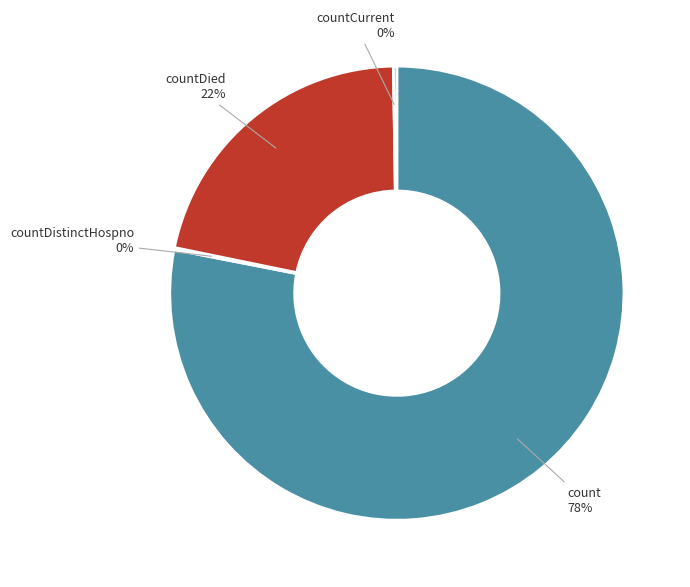

To the nearest percent, what is the average slice percentage?

25%